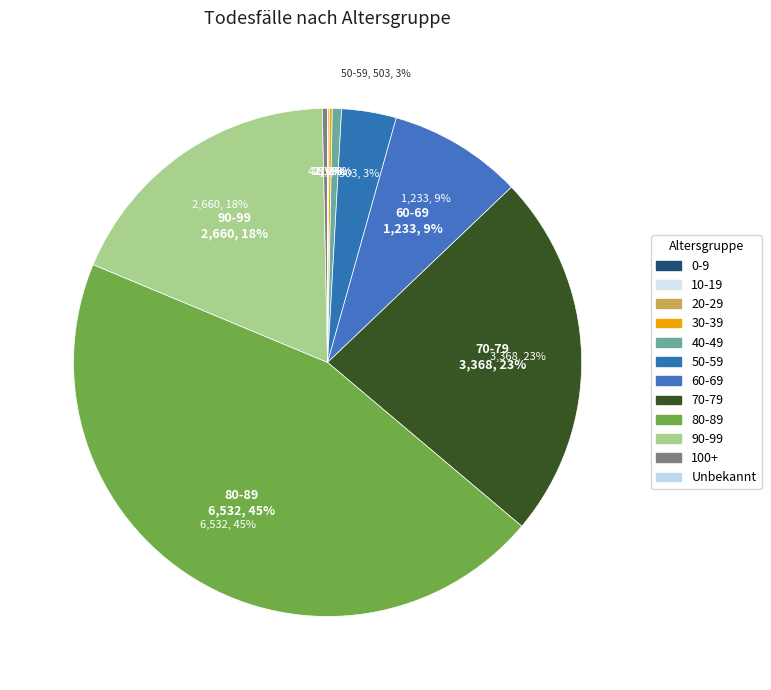

Which slice is the largest?

80-89